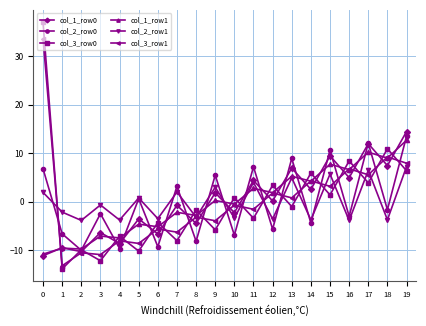

Rank the series at 19 from highest to lowest value.

col_1_row0, col_2_row0, col_1_row1, col_3_row1, col_2_row1, col_3_row0